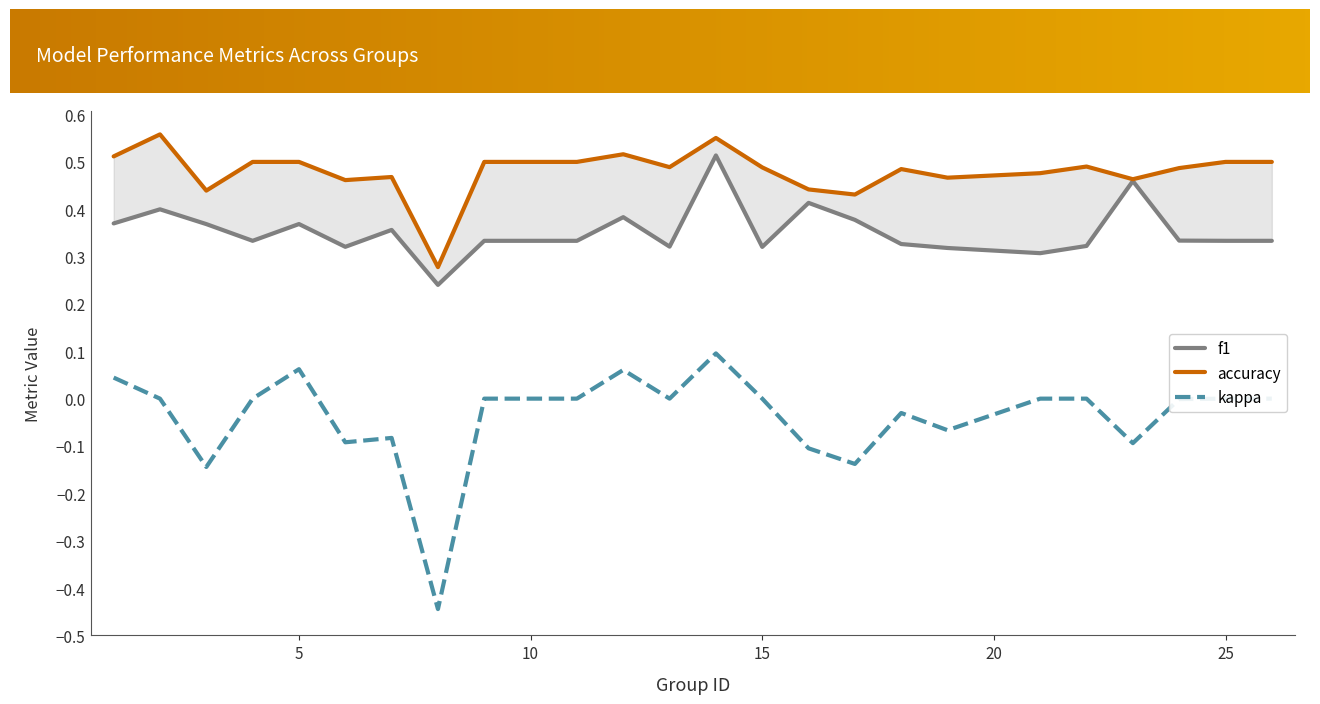

In kappa, how many points are higher than both neighbors (excluding endpoints)?

5